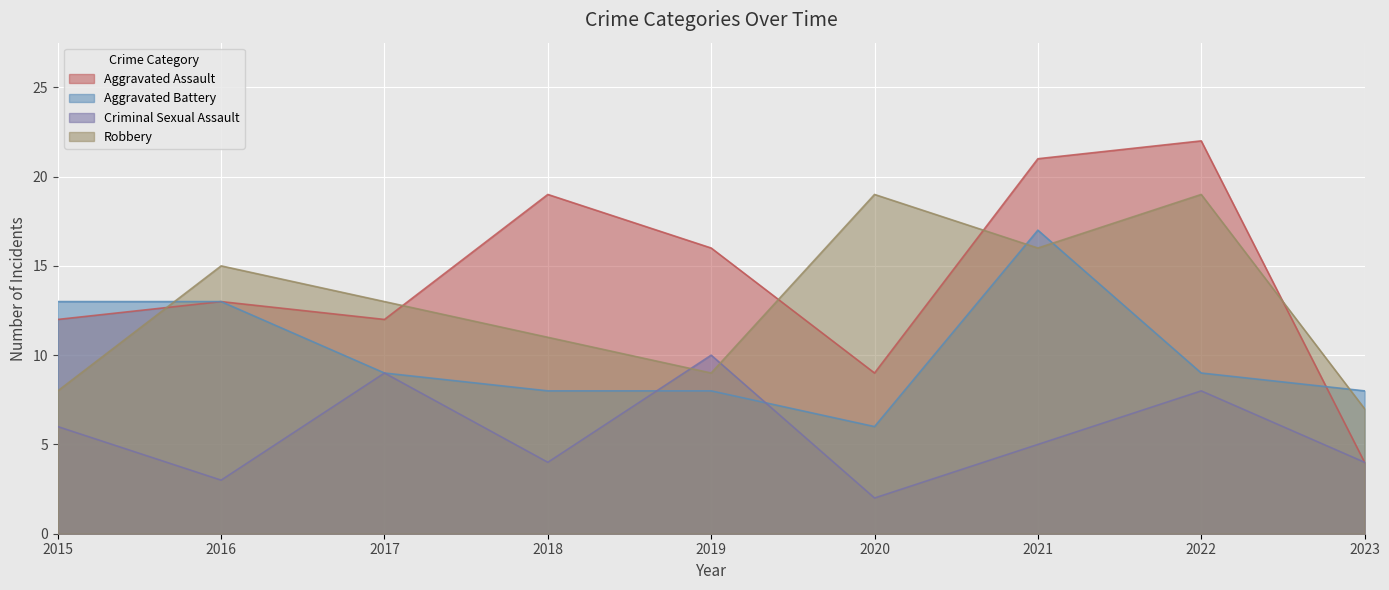

Which category has the highest value in the Robbery series?

2020